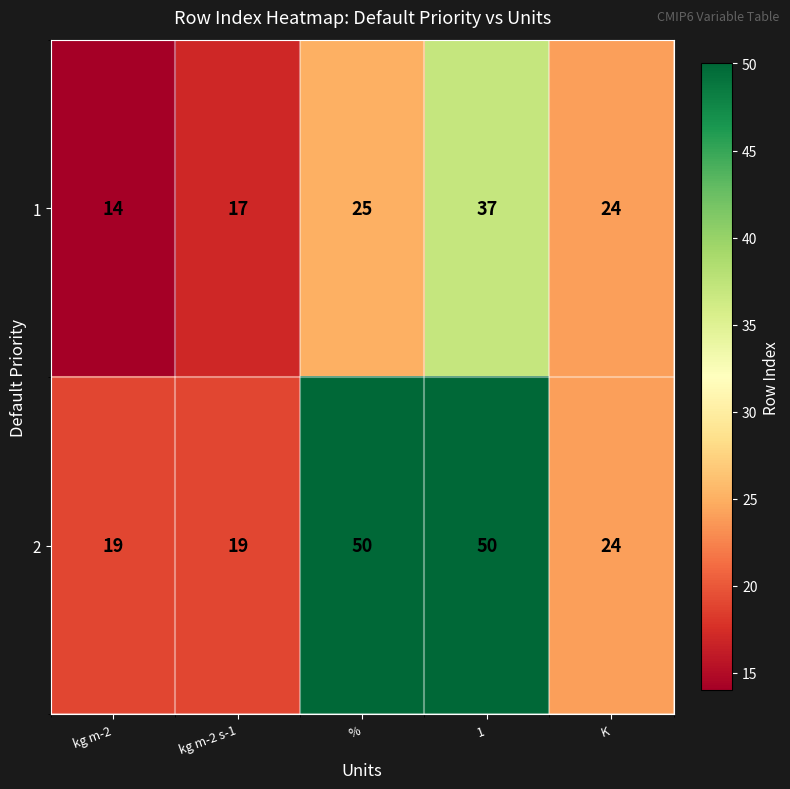

What is the total value across all series at kg m-2 s-1?

36